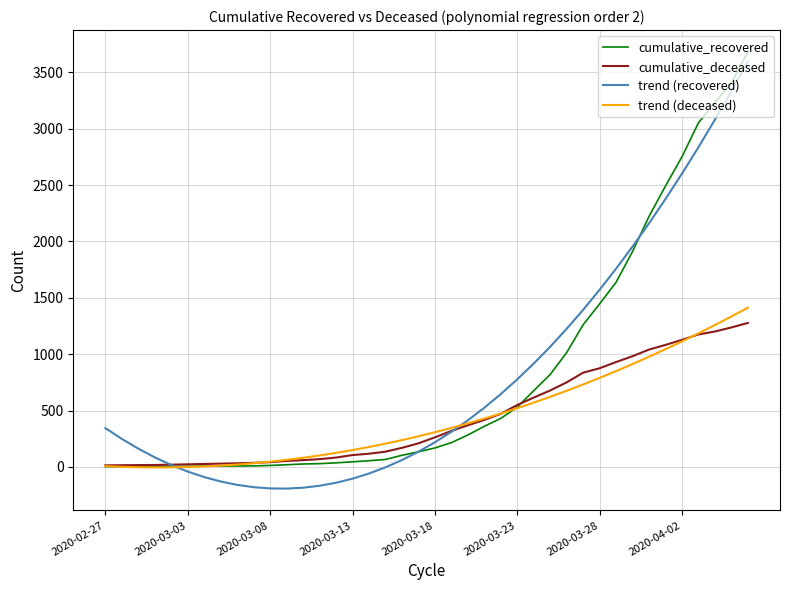

Count the number of data series in this chart.

4